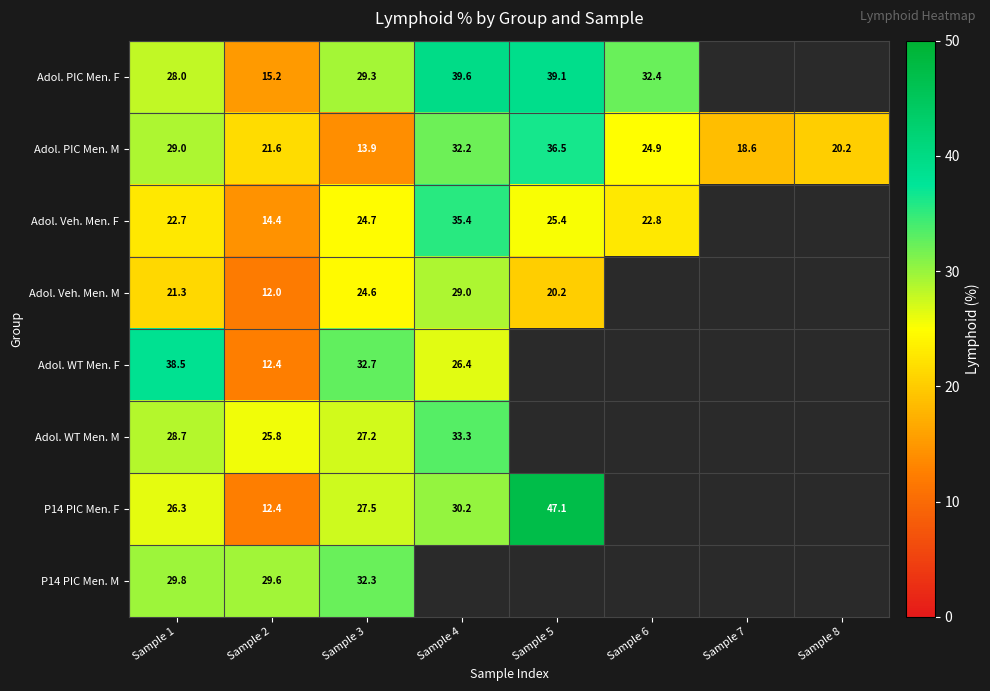

What is the approximate value of Adol. PIC Men. M at Sample 4?

32.2